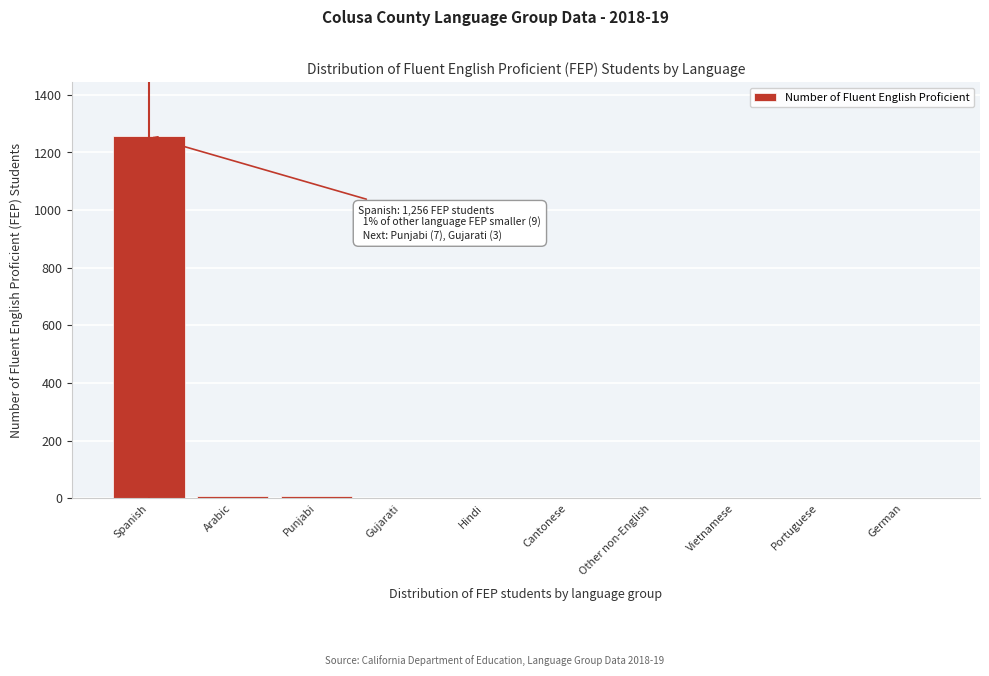

Which label corresponds to the largest value in the chart?

Spanish